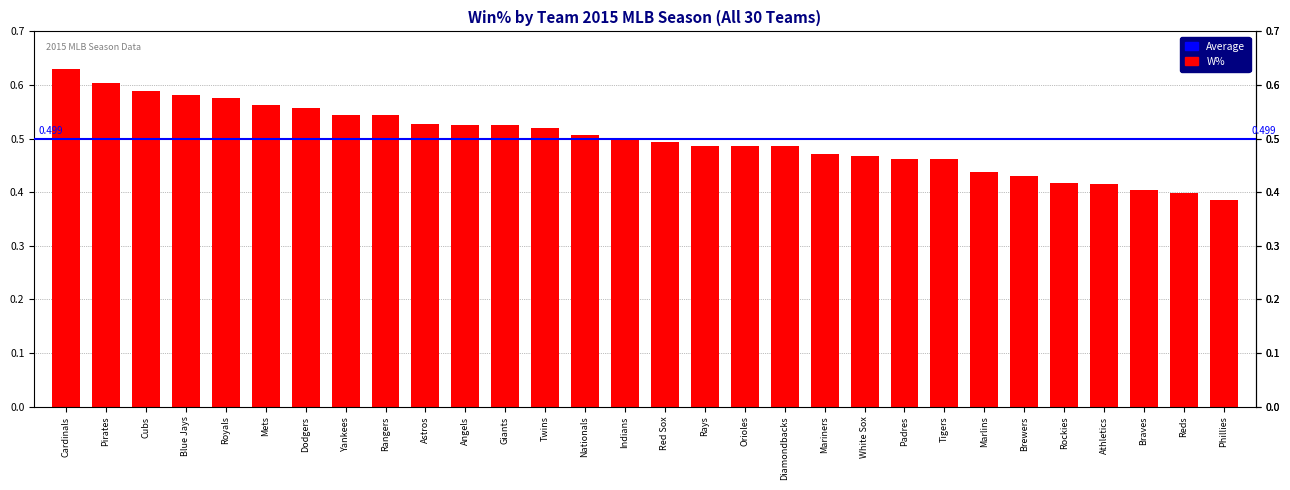

What is the label of the 1st bar from the right?

Phillies